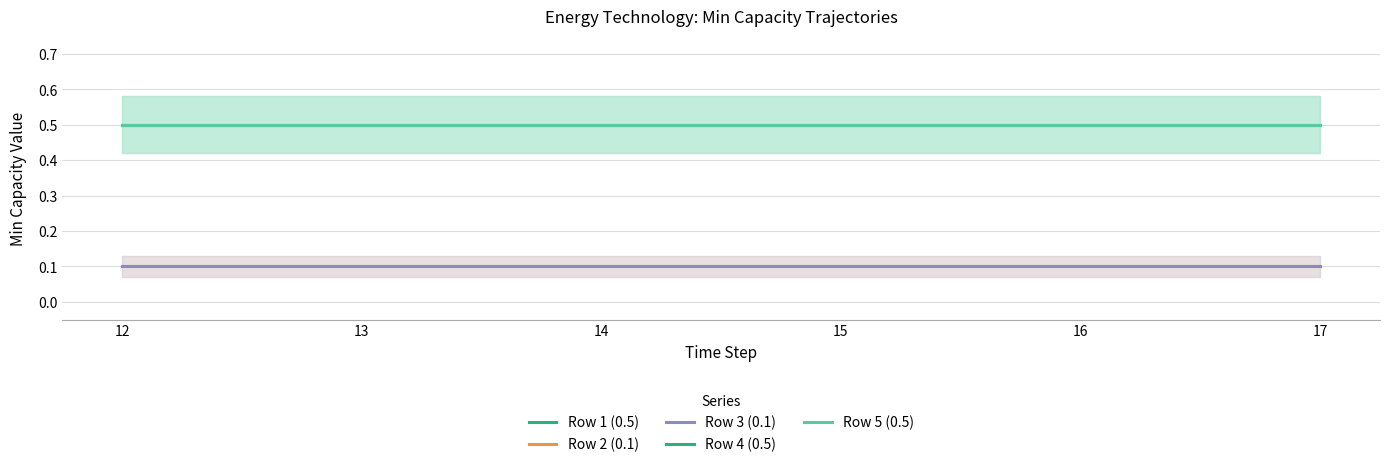

Which series has the largest range (max minus min)?

Row 1 (0.5)